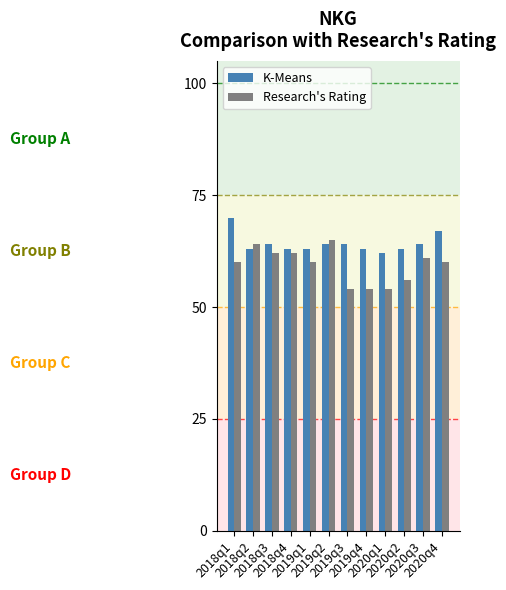

Are the bars horizontal?

No